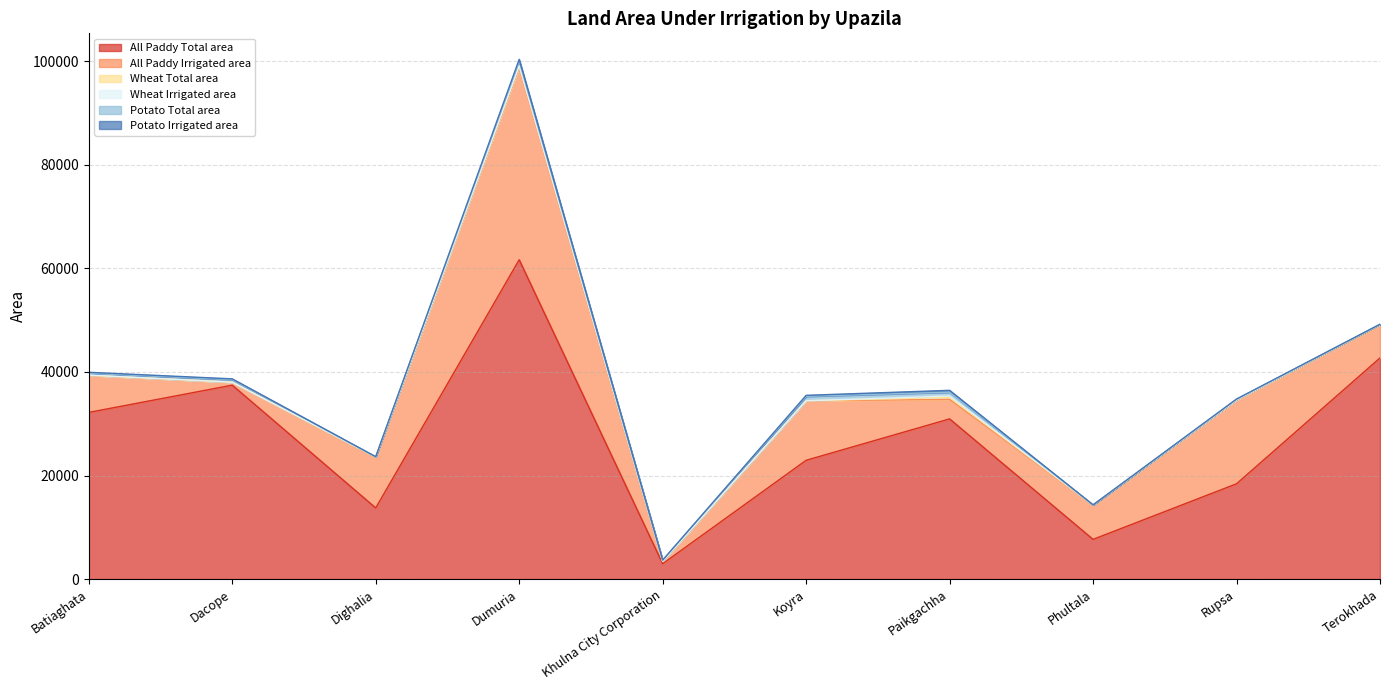

True or false: Potato Total area and Wheat Irrigated area intersect in this chart.

True